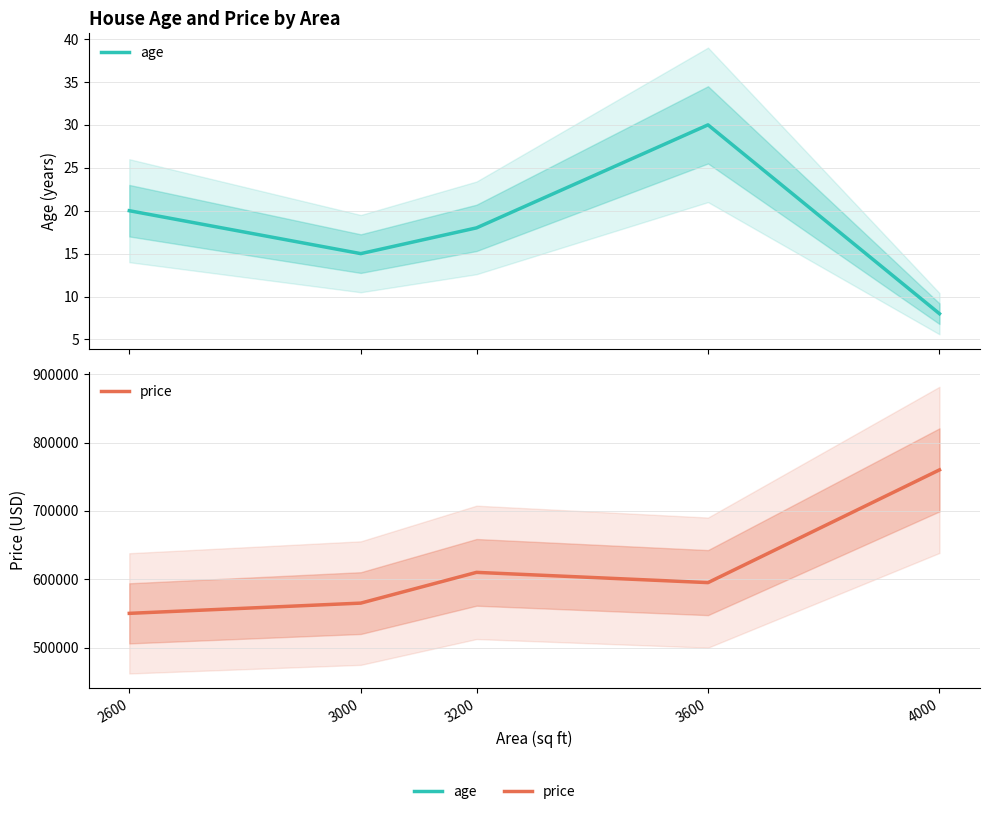

True or false: age and price cross at least once.

False